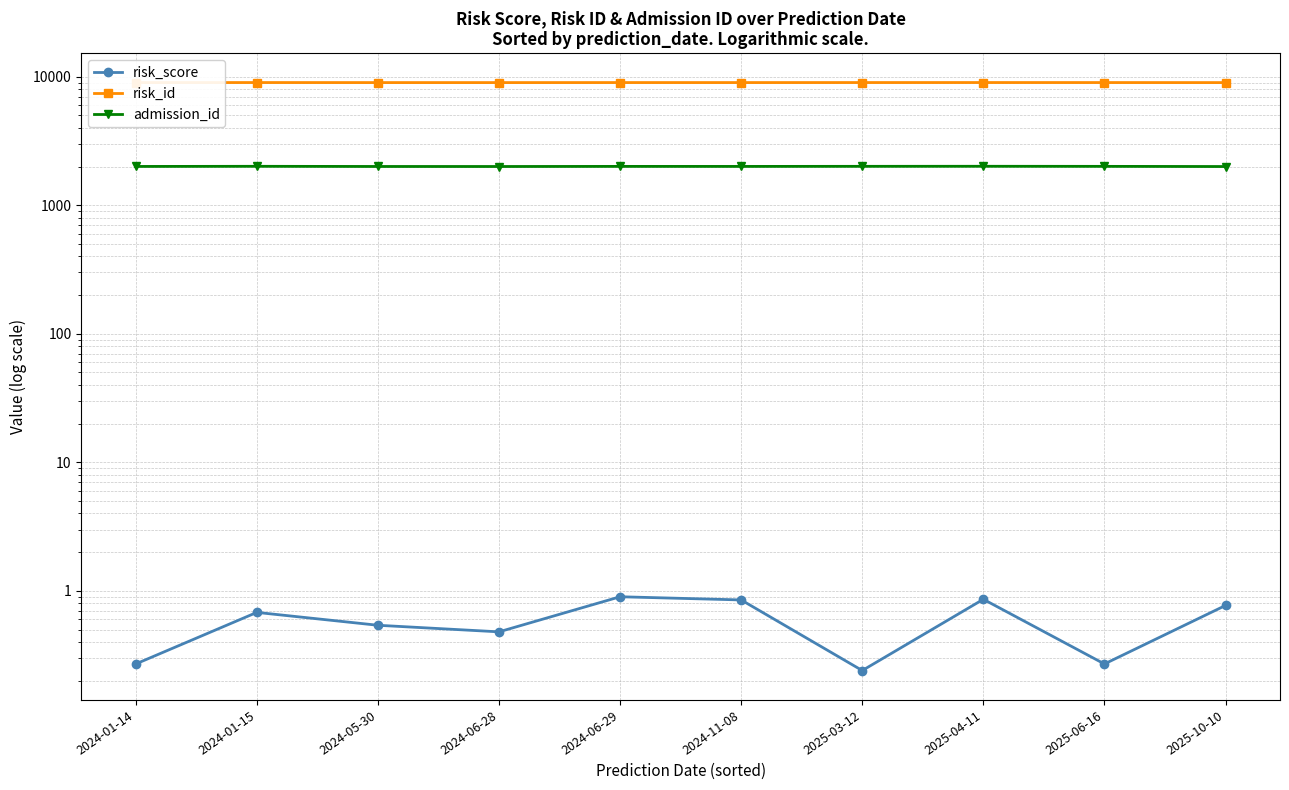

How many interior local valleys does the risk_score series have?

3